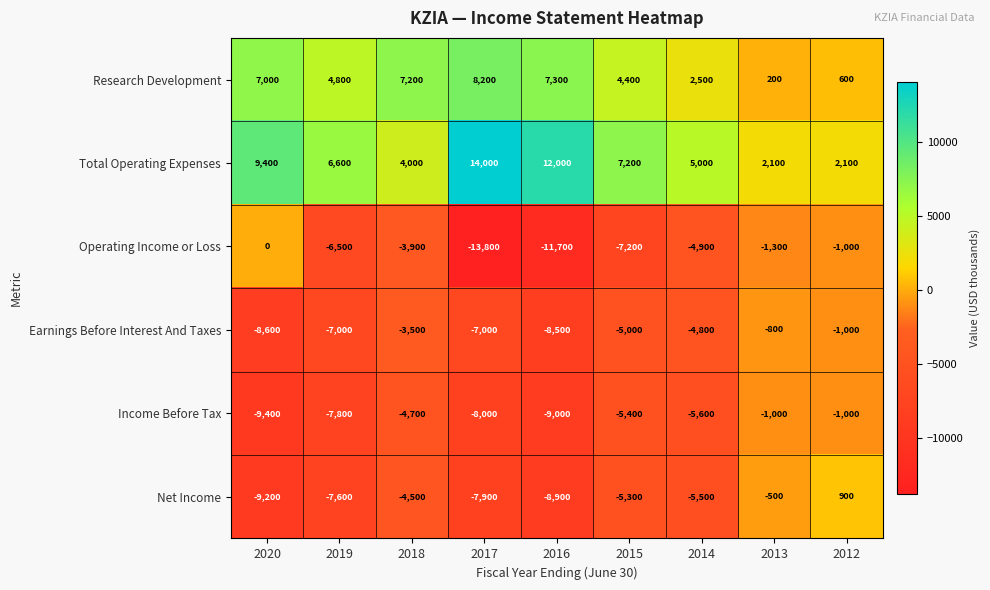

How many categories are shown in the chart?

9